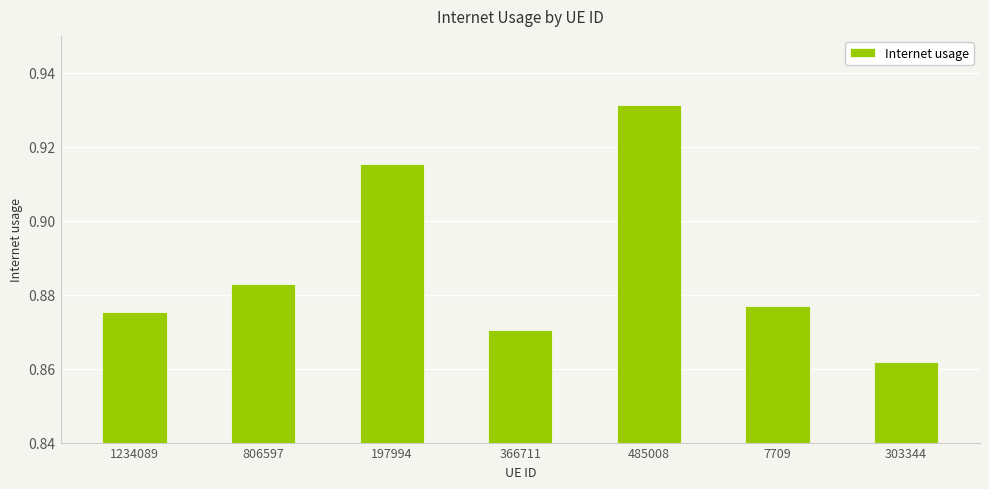

What is the label of the 2nd bar from the left?

806597